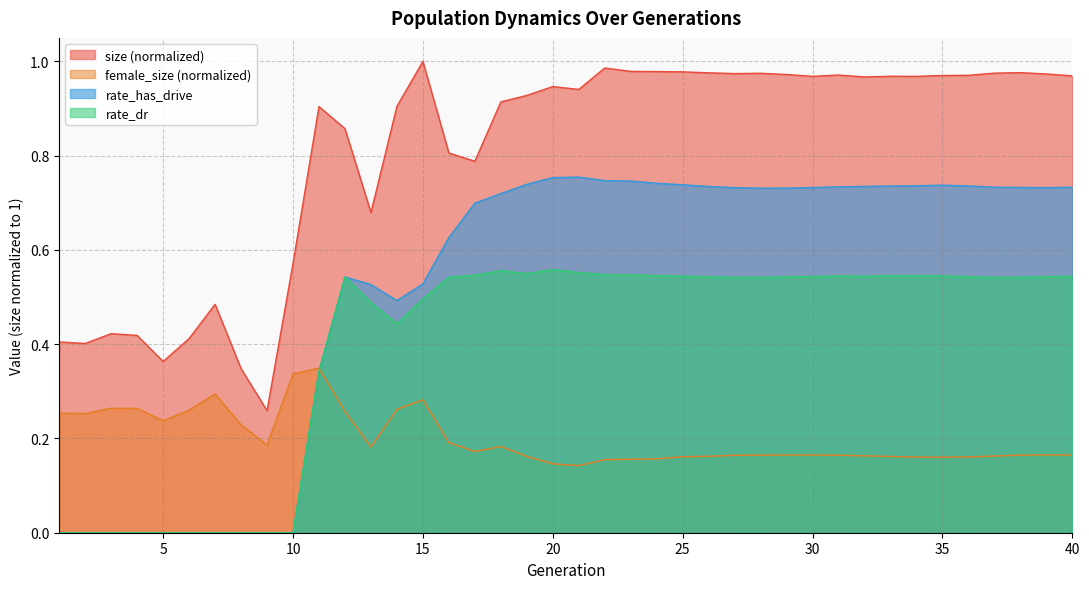

What is the spread (max minus min) of values at 29?

0.8